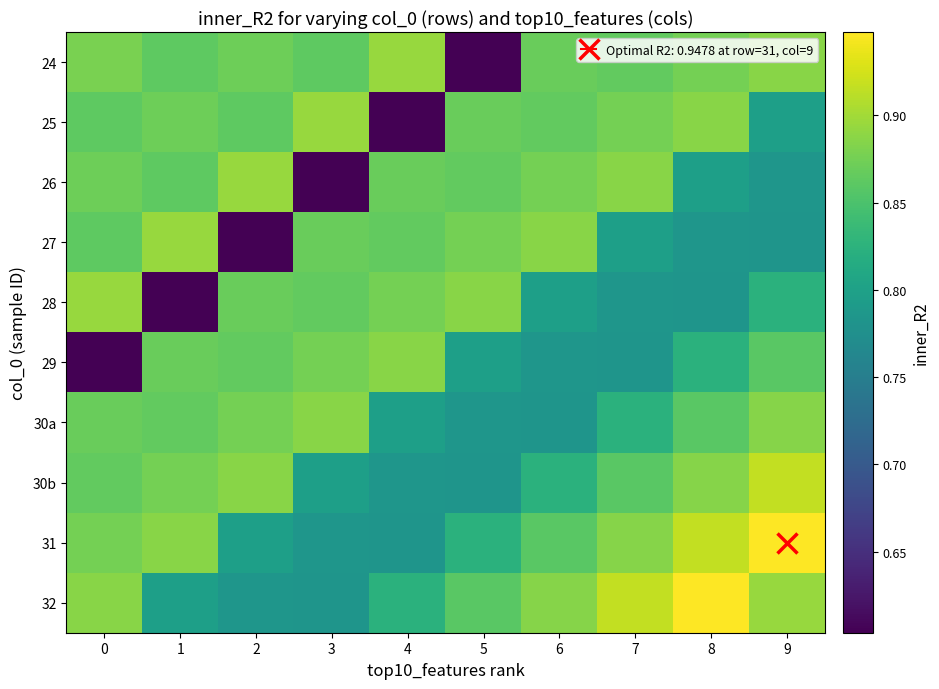

Reading left to right, transcribe all the data shown in this chart.

24: 0=0.9	1=0.9	2=0.9	3=0.9	4=0.9	5=0.6	6=0.9	7=0.9	8=0.9	9=0.9
25: 0=0.9	1=0.9	2=0.9	3=0.9	4=0.6	5=0.9	6=0.9	7=0.9	8=0.9	9=0.8
26: 0=0.9	1=0.9	2=0.9	3=0.6	4=0.9	5=0.9	6=0.9	7=0.9	8=0.8	9=0.8
27: 0=0.9	1=0.9	2=0.6	3=0.9	4=0.9	5=0.9	6=0.9	7=0.8	8=0.8	9=0.8
28: 0=0.9	1=0.6	2=0.9	3=0.9	4=0.9	5=0.9	6=0.8	7=0.8	8=0.8	9=0.8
29: 0=0.6	1=0.9	2=0.9	3=0.9	4=0.9	5=0.8	6=0.8	7=0.8	8=0.8	9=0.9
30a: 0=0.9	1=0.9	2=0.9	3=0.9	4=0.8	5=0.8	6=0.8	7=0.8	8=0.9	9=0.9
30b: 0=0.9	1=0.9	2=0.9	3=0.8	4=0.8	5=0.8	6=0.8	7=0.9	8=0.9	9=0.9
31: 0=0.9	1=0.9	2=0.8	3=0.8	4=0.8	5=0.8	6=0.9	7=0.9	8=0.9	9=0.9
32: 0=0.9	1=0.8	2=0.8	3=0.8	4=0.8	5=0.9	6=0.9	7=0.9	8=0.9	9=0.9